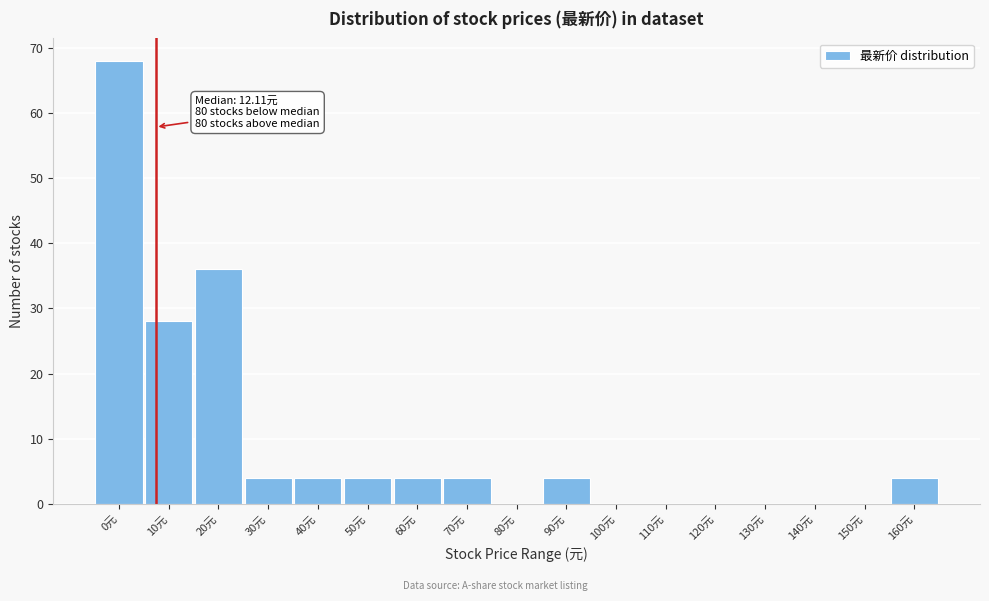

Reading left to right, transcribe all the data shown in this chart.

0元=68	10元=28	20元=36	30元=4	40元=4	50元=4	60元=4	70元=4	80元=0	90元=4	100元=0	110元=0	120元=0	130元=0	140元=0	150元=0	160元=4